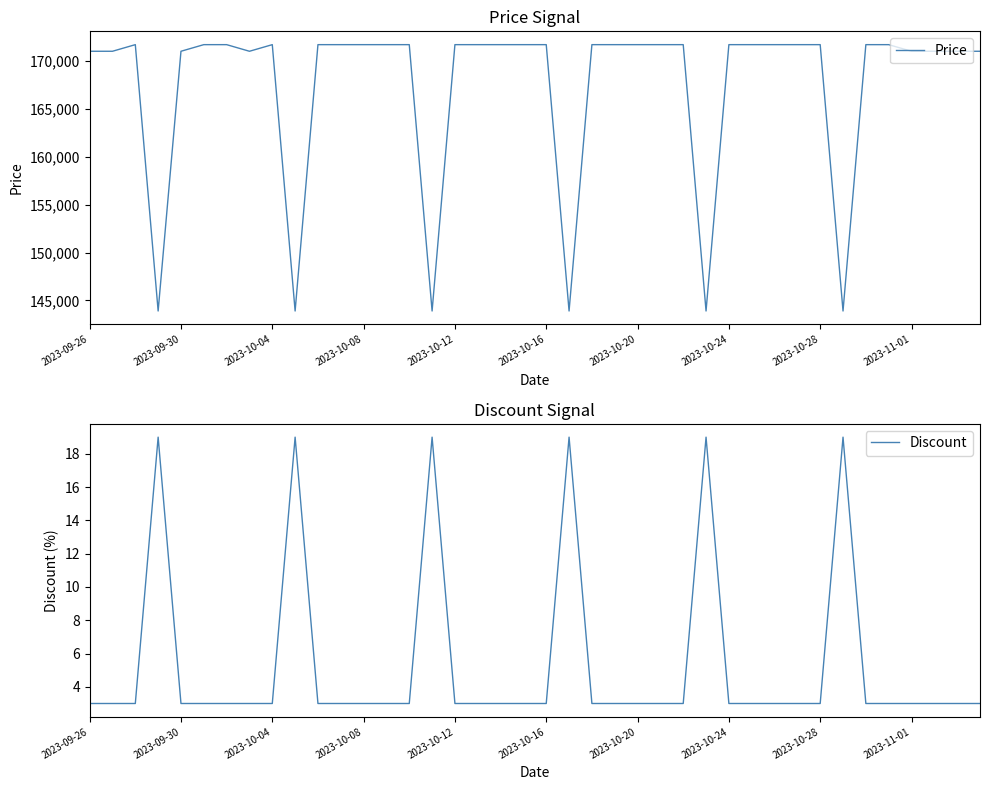

True or false: Discount and Price intersect in this chart.

False